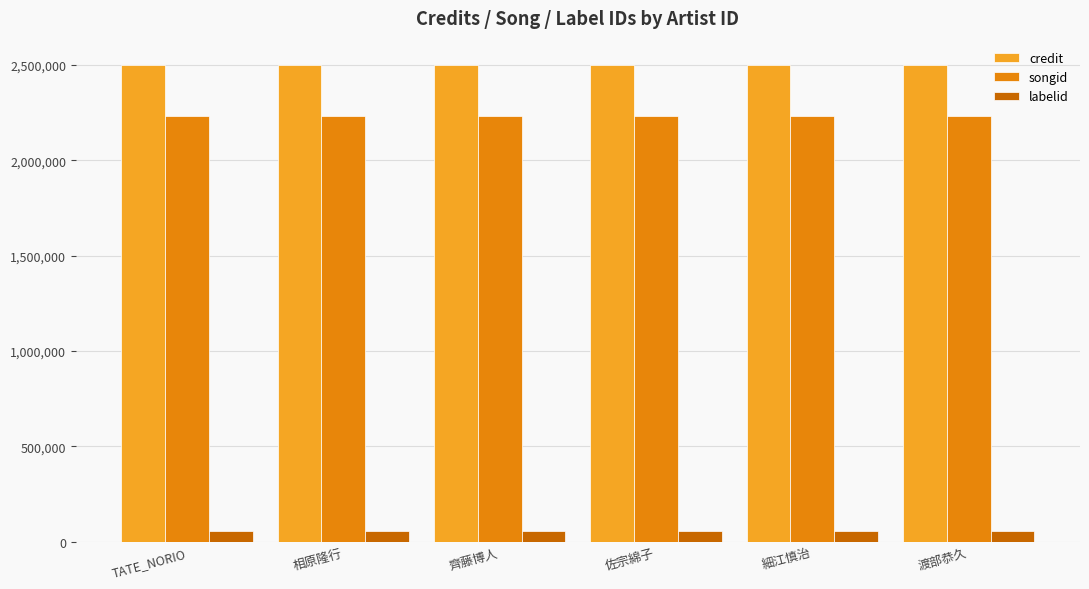

What position from the right is TATE_NORIO?

6